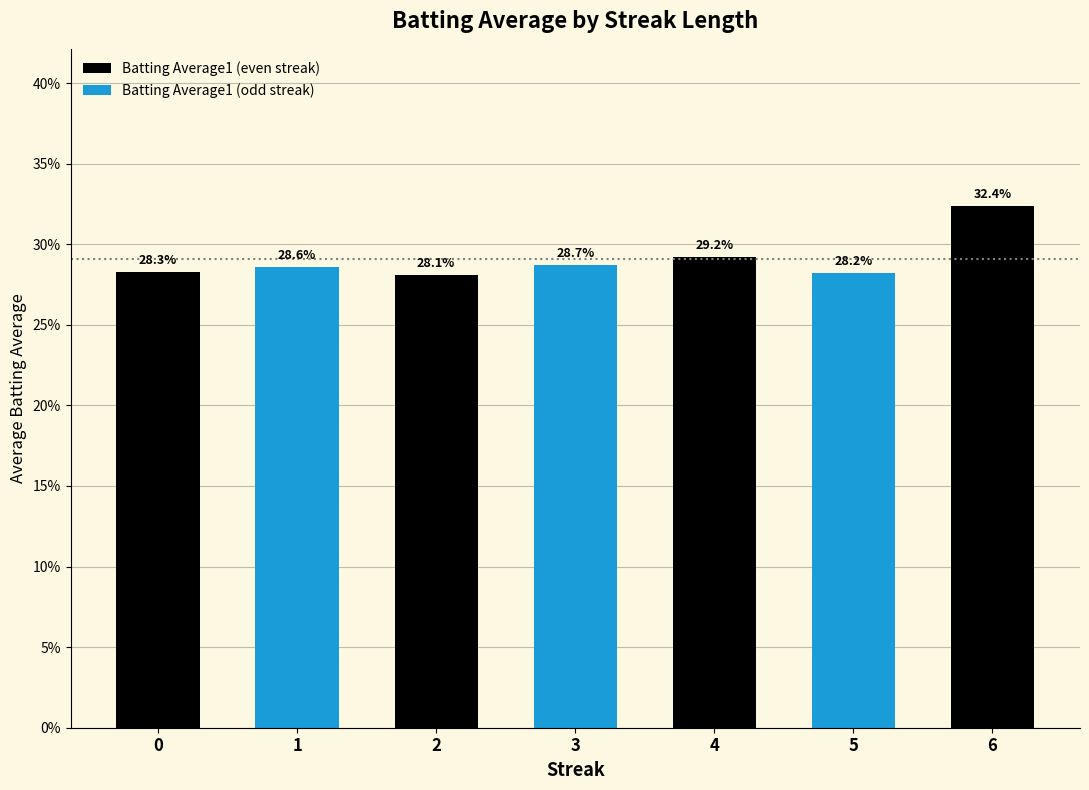

The chart shows a value of 29.2 at 4. True or false?

True